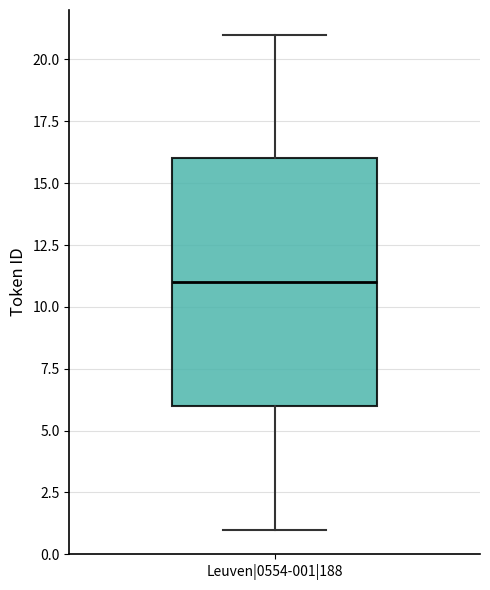

Where is the upper edge of the box for Leuven|0554-001|188 on the y-axis? The values are not printed on the chart, so give them approximately, as read against the axis.

16